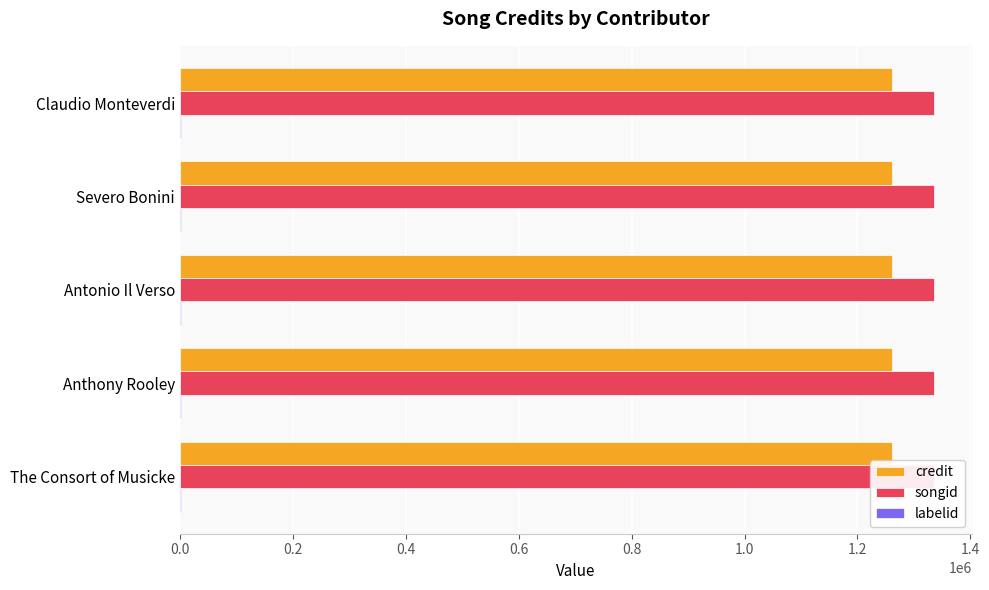

The credit series shows 1260822 at Claudio Monteverdi. True or false?

True